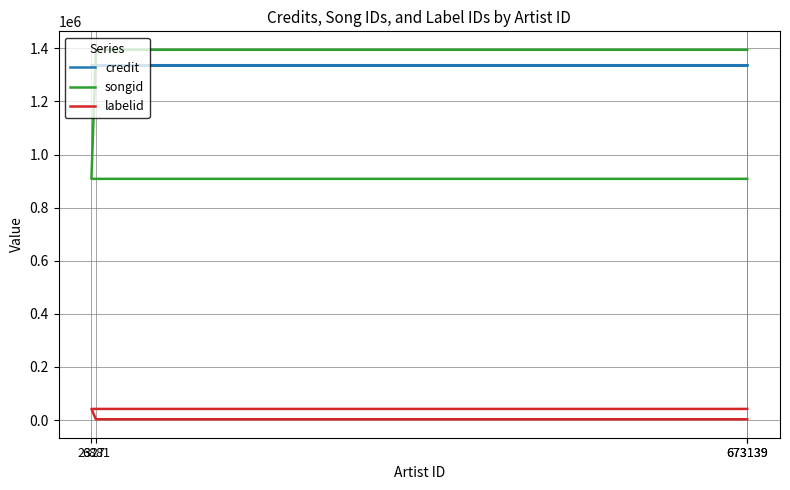

Rank the series by their maximum value, from highest to lowest.

songid, credit, labelid